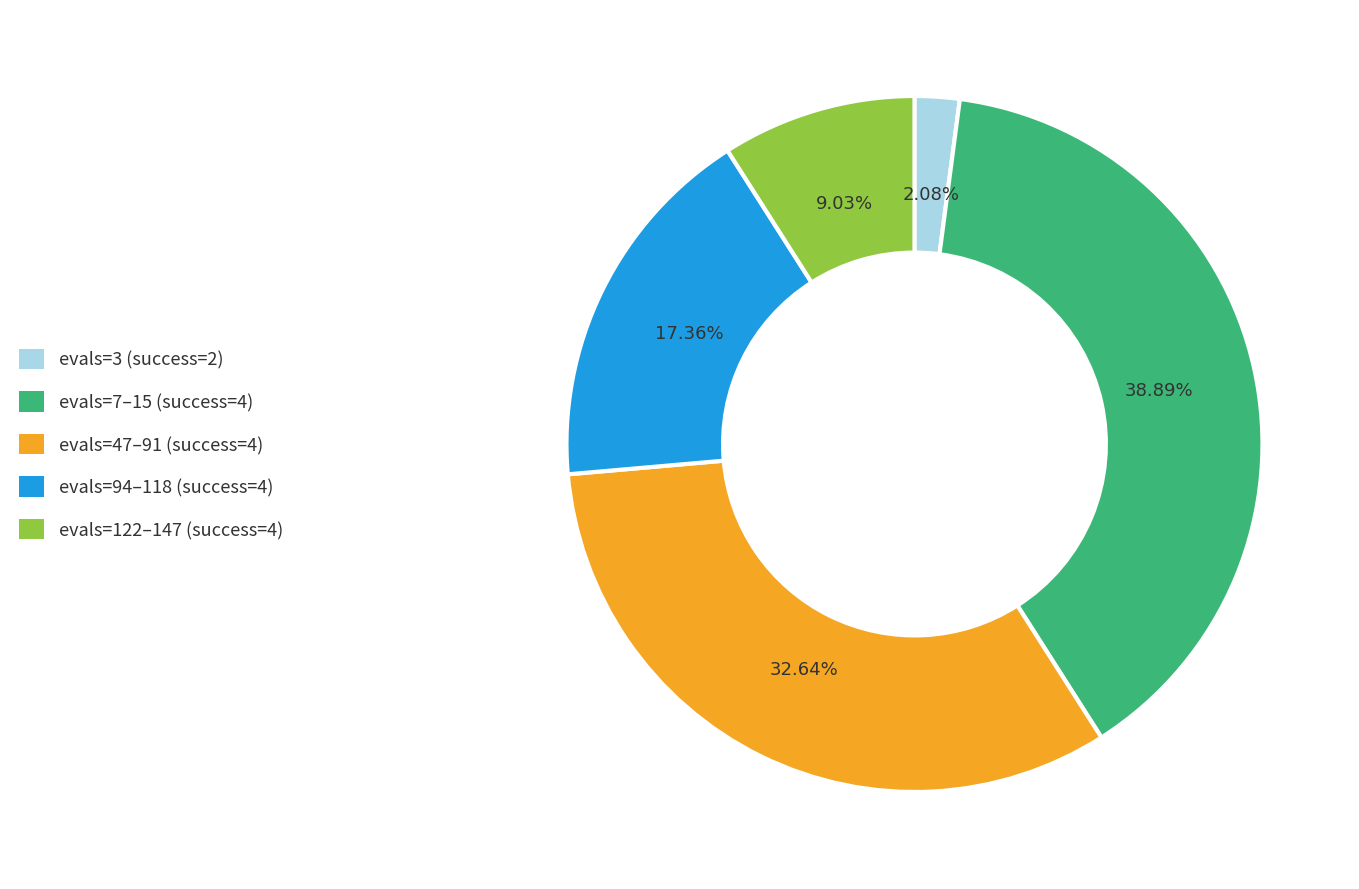

What is the smallest slice in the pie chart?

evals=3 (success=2)